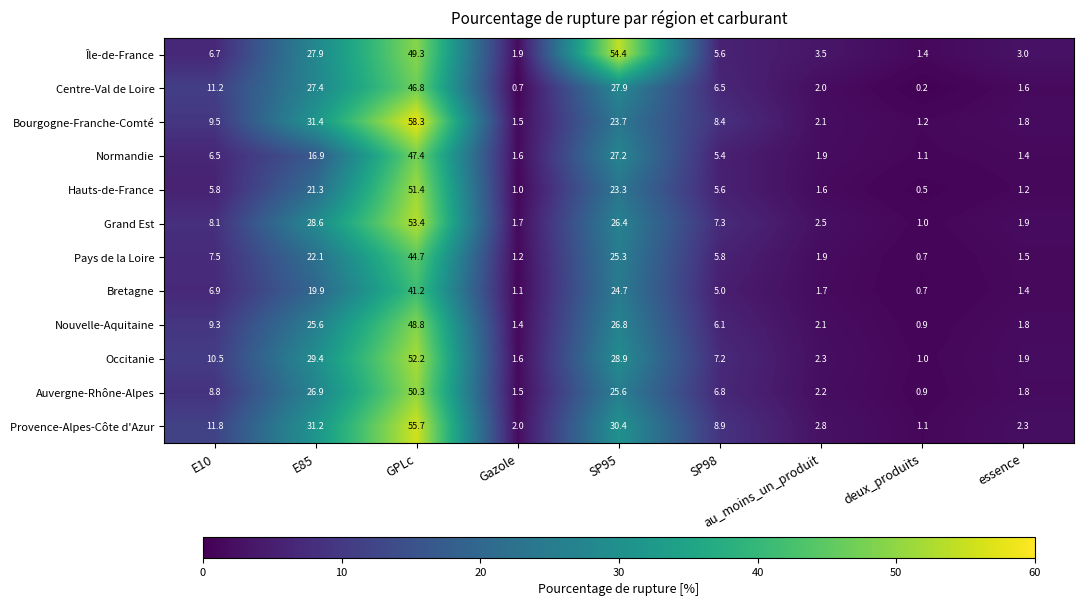

How many data points does each series have?

9